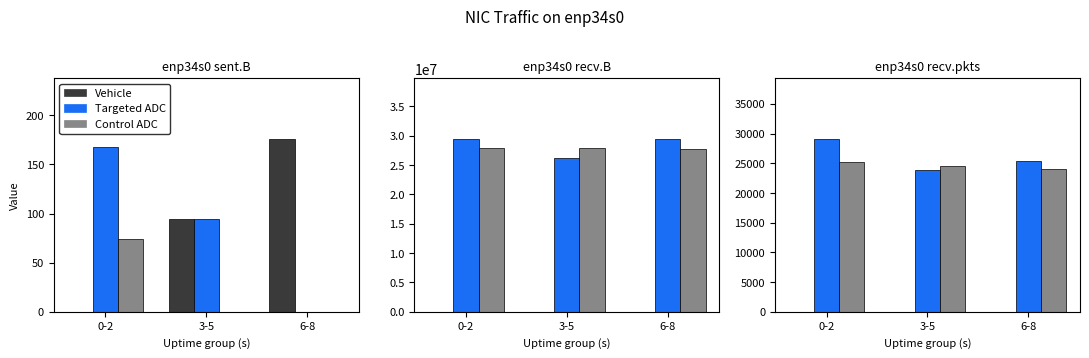

Rank the categories by Vehicle value from lowest to highest.

0-2, 3-5, 6-8